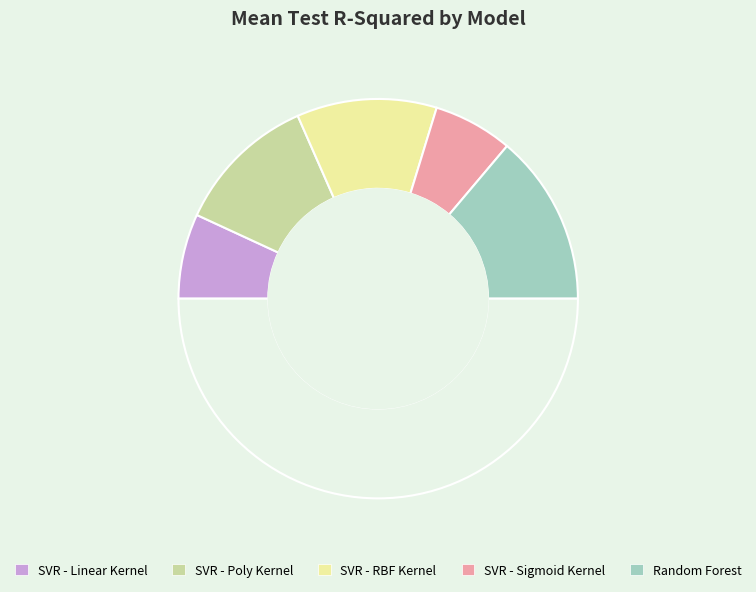

How many segments does this pie chart have?

6